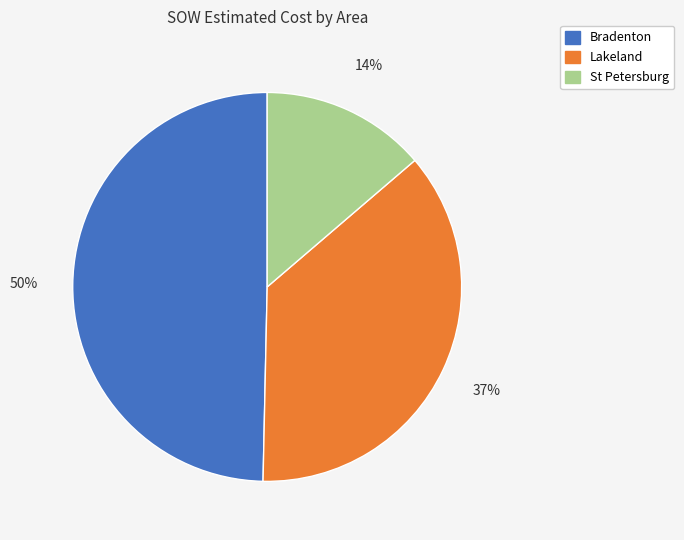

Does any single category account for the majority?

No